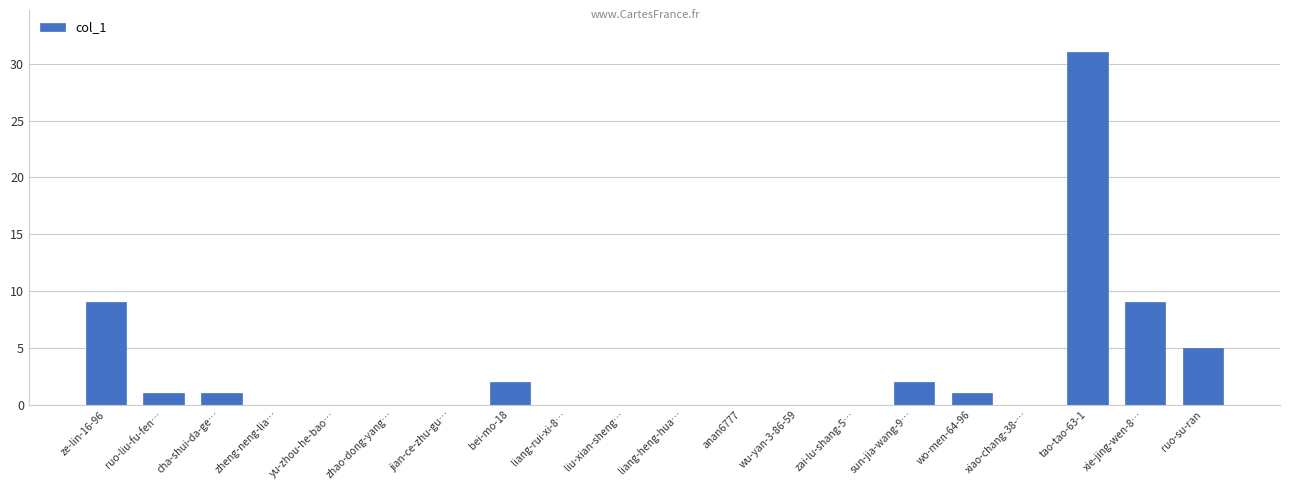

Reading right to left, transcribe all the data shown in this chart.

5	9	31	0	1	2	0	0	0	0	0	0	2	0	0	0	0	1	1	9